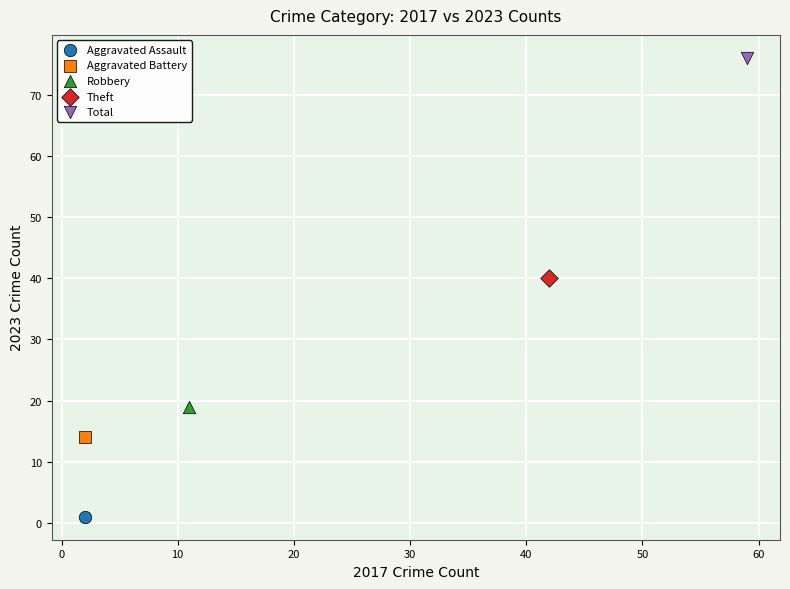

What are all the series names shown in the legend?

Aggravated Assault, Aggravated Battery, Robbery, Theft, Total